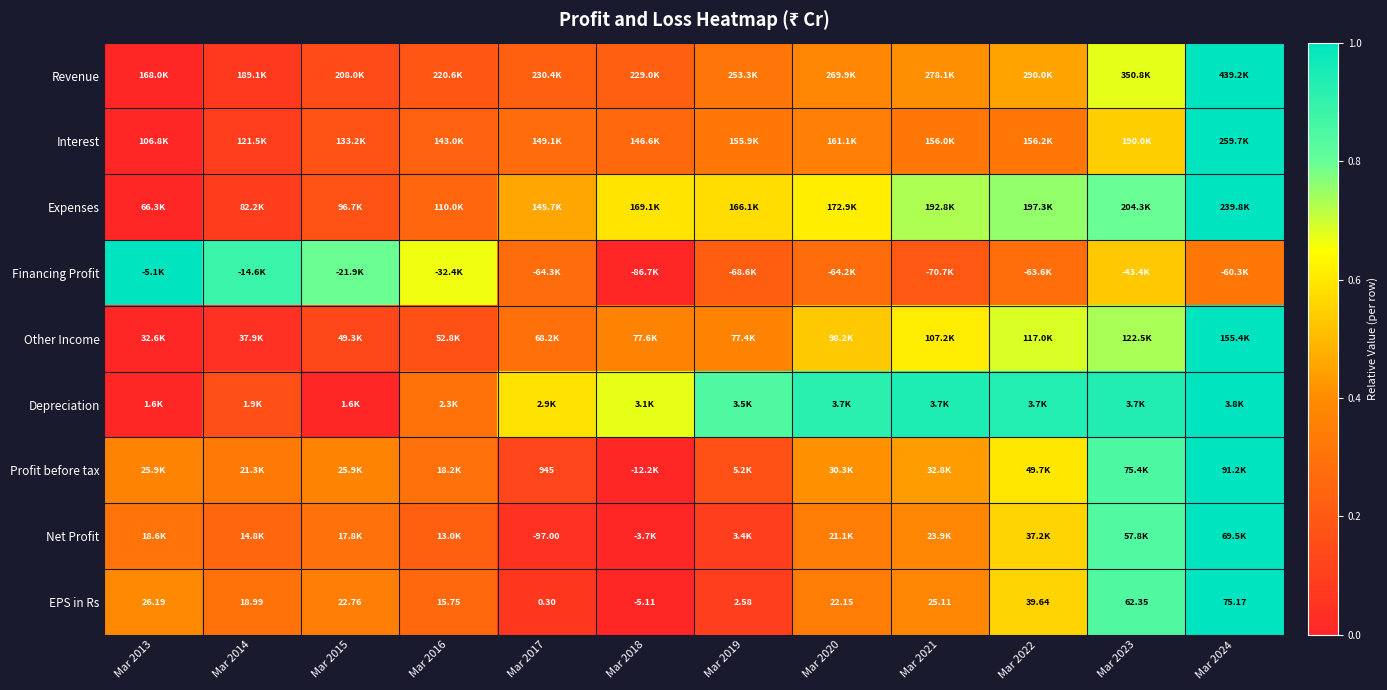

How many values in the EPS in Rs series are below 22?

5